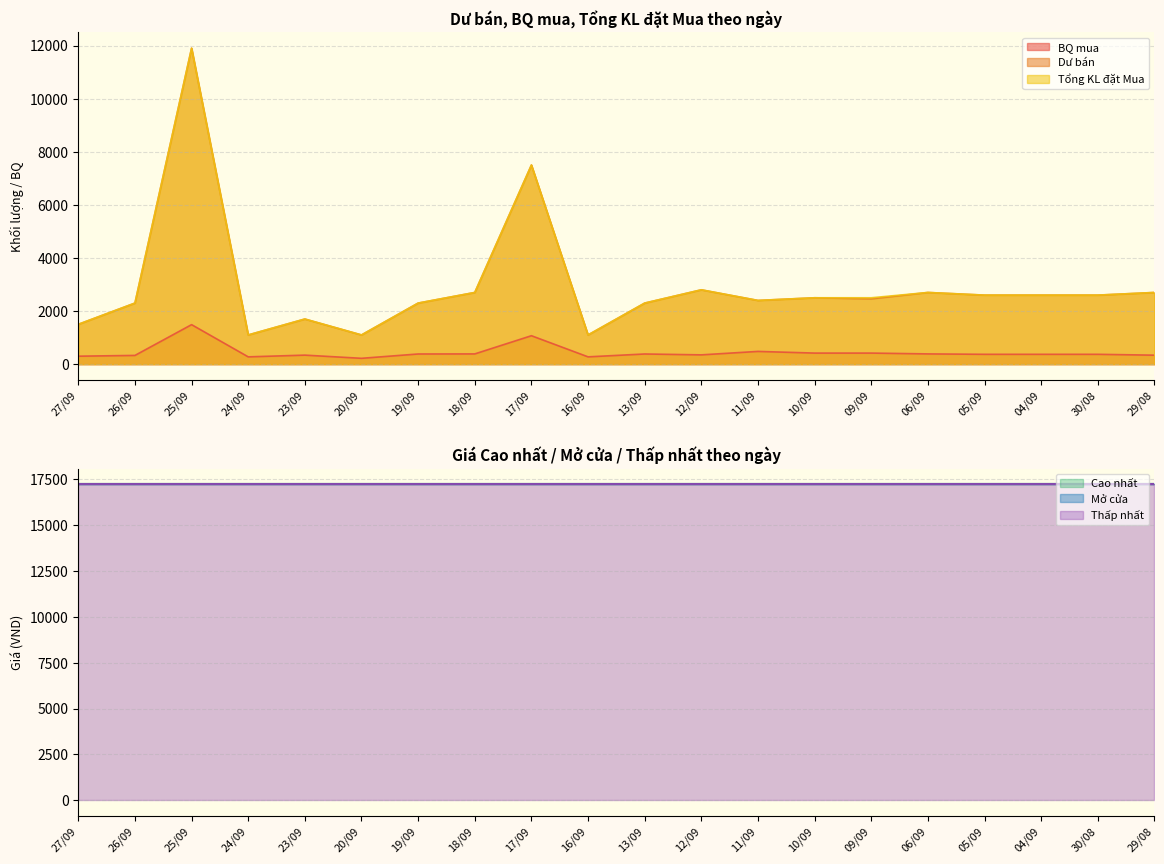

Count the number of categories in the chart.

20